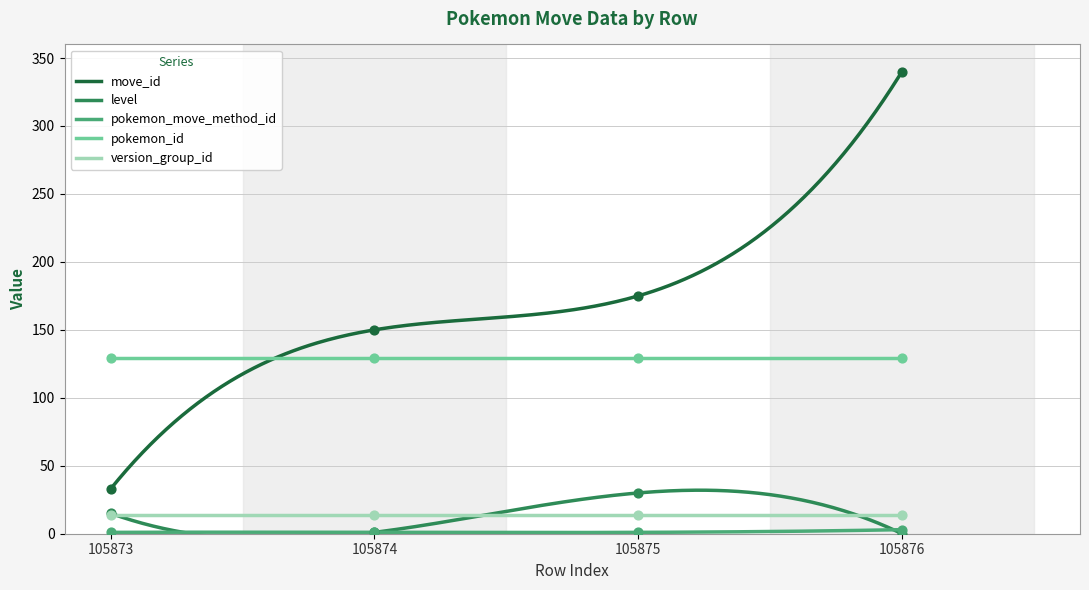

Which series has the widest spread of Y values?

move_id